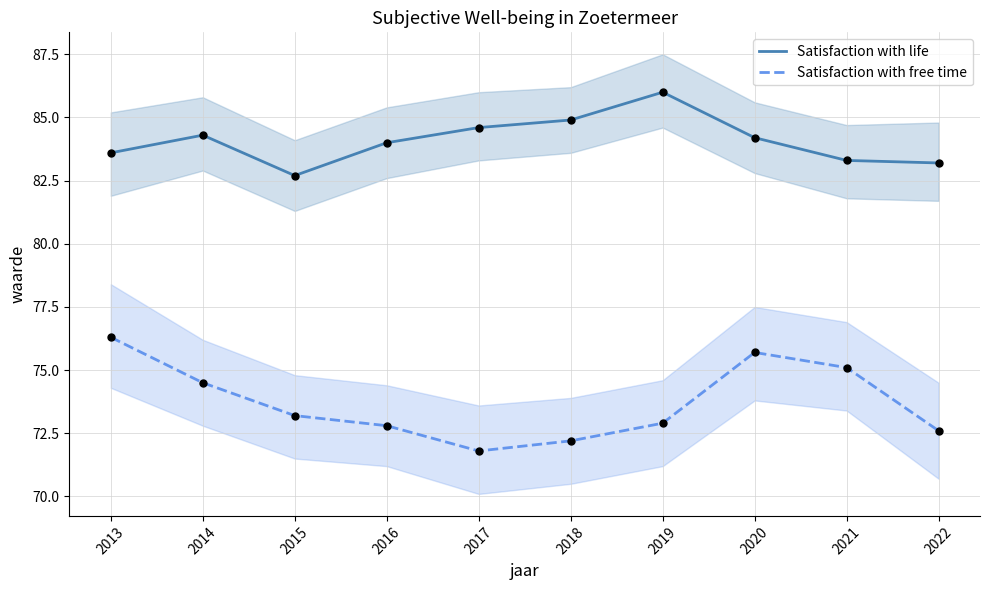

Which series has the largest total across all categories?

Satisfaction with life